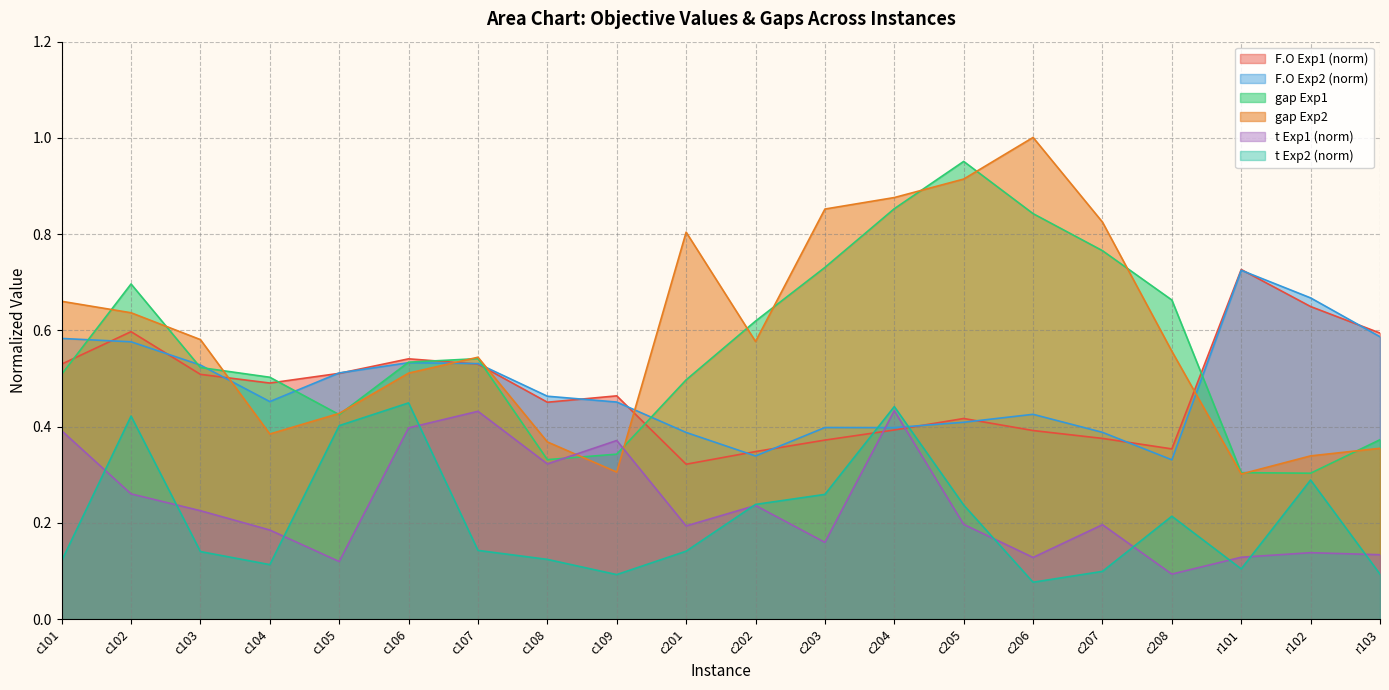

What is the difference between the maximum and minimum values in the F.O Exp1 series?

0.4